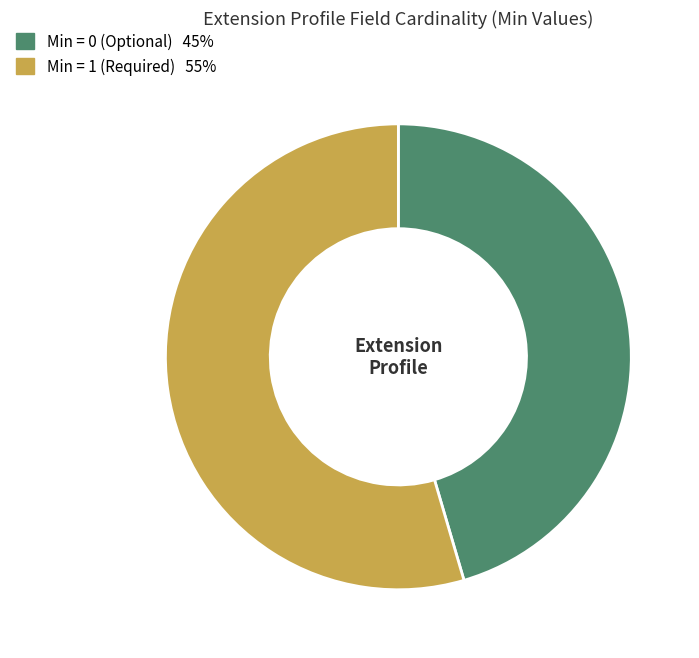

Is there a majority slice in this chart?

Yes